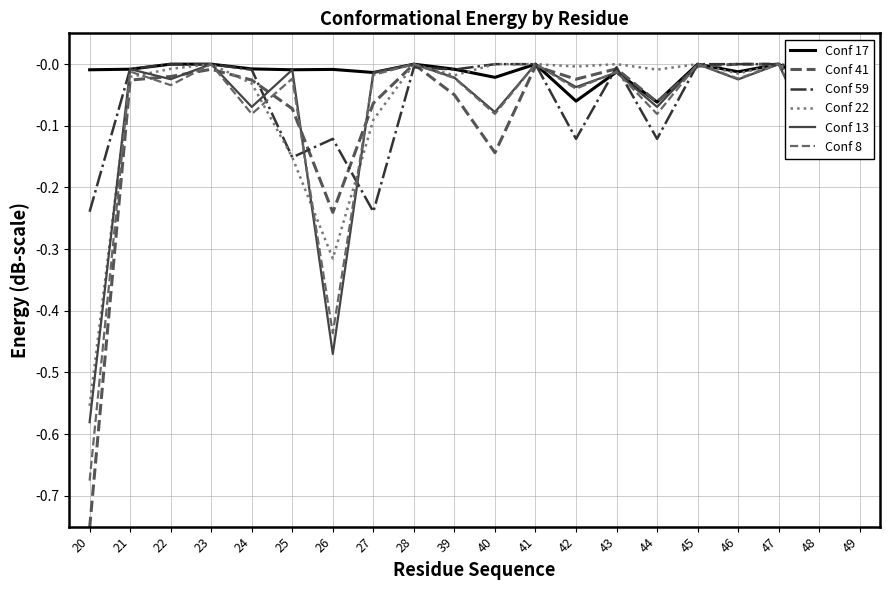

Is it true that Conf 59 equals -0.0 at 49?

True